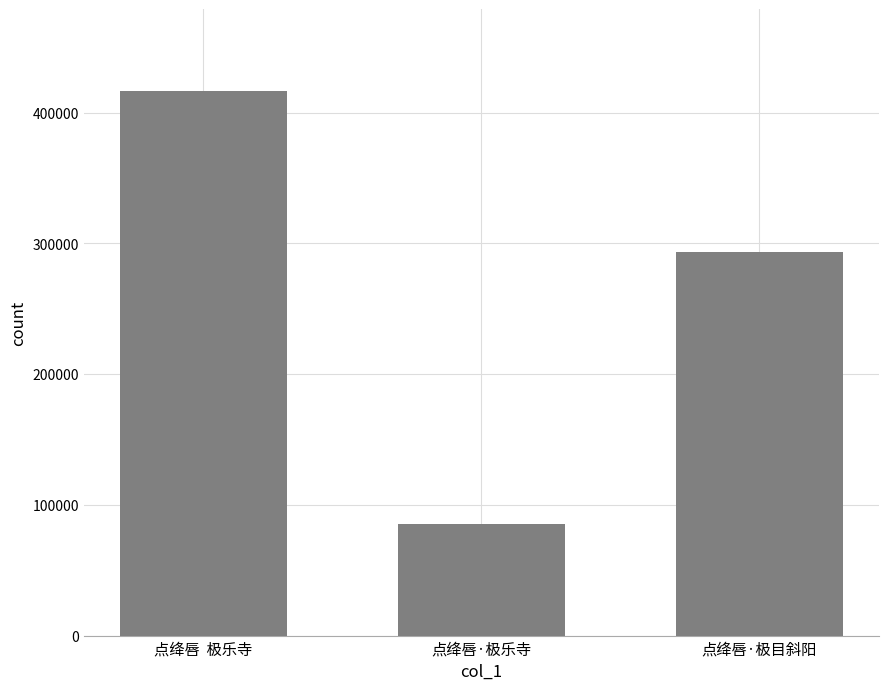

Approximately how many times larger is the value at 点绛唇·极乐寺 compared to 点绛唇·极目斜阳?

0.3